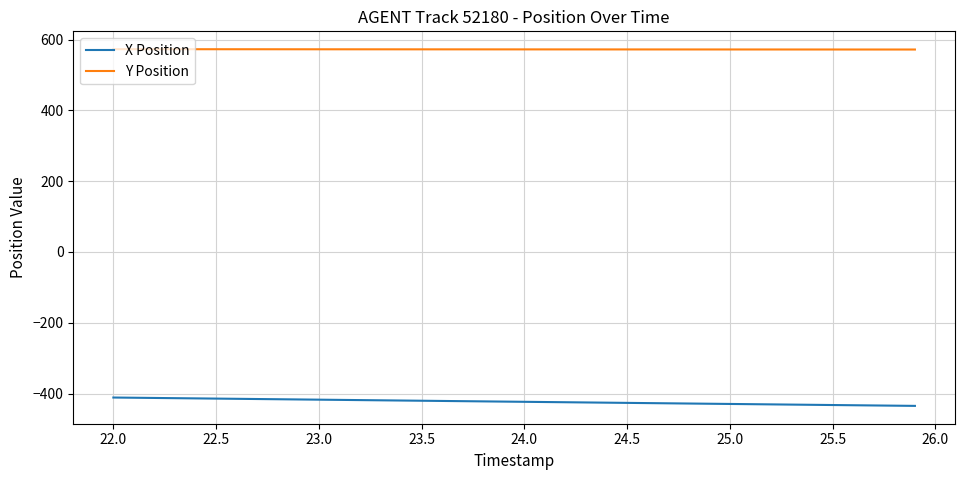

True or false: X Position and Y Position cross at least once.

False